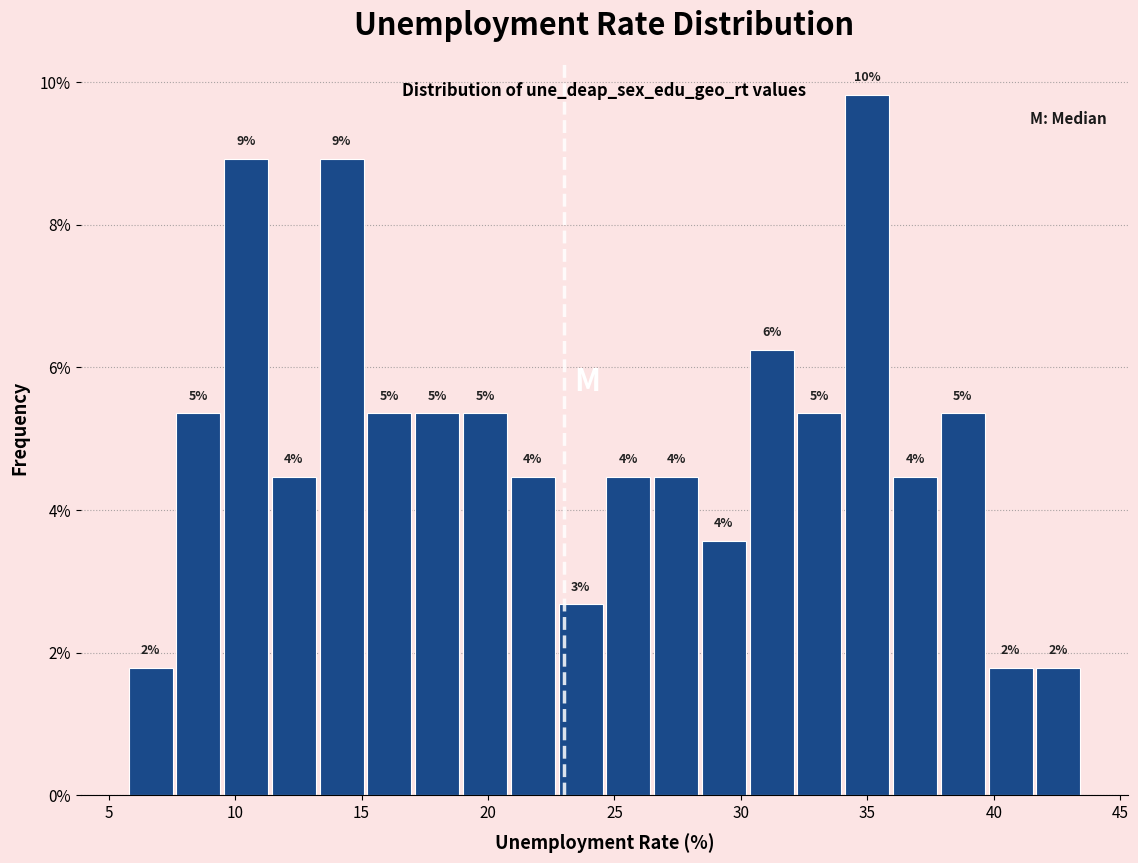

Around what value on the x-axis is the tallest bar? Give the approximate position of its centre, as read against the axis.

35.0